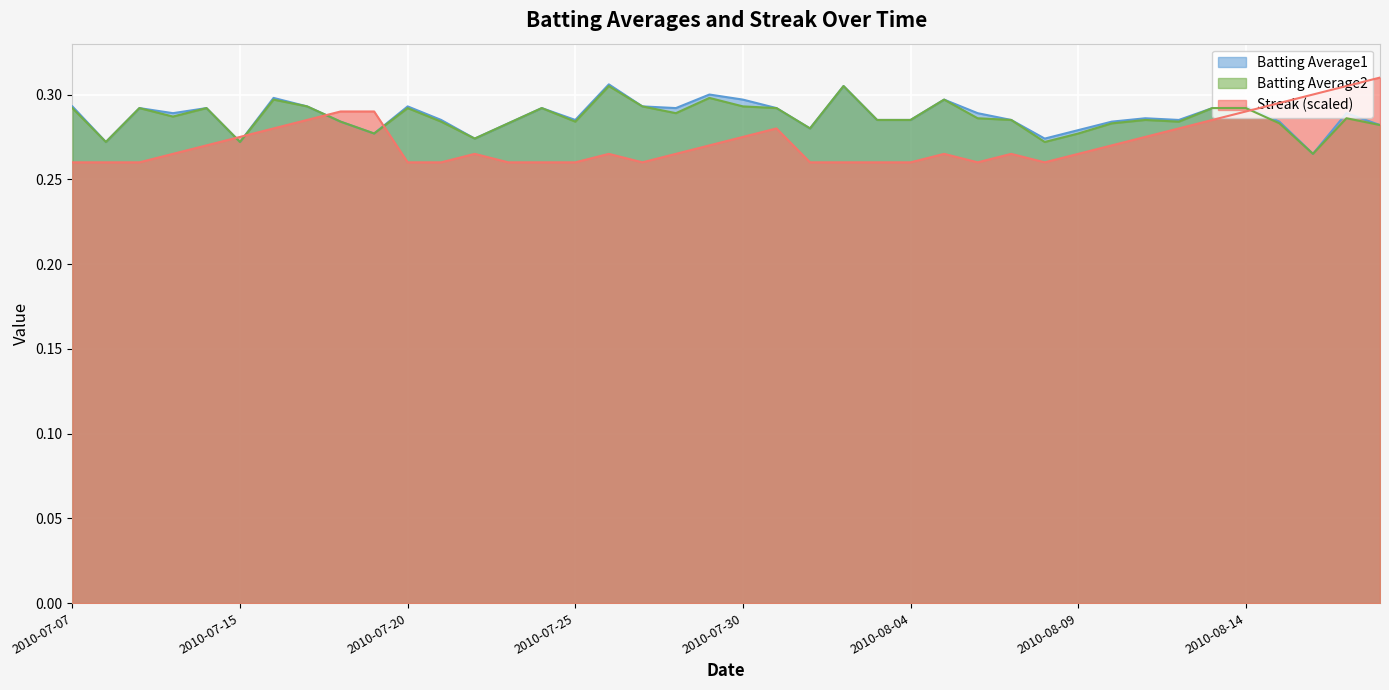

At which label is Batting Average2 closest to 0?

2010-08-16